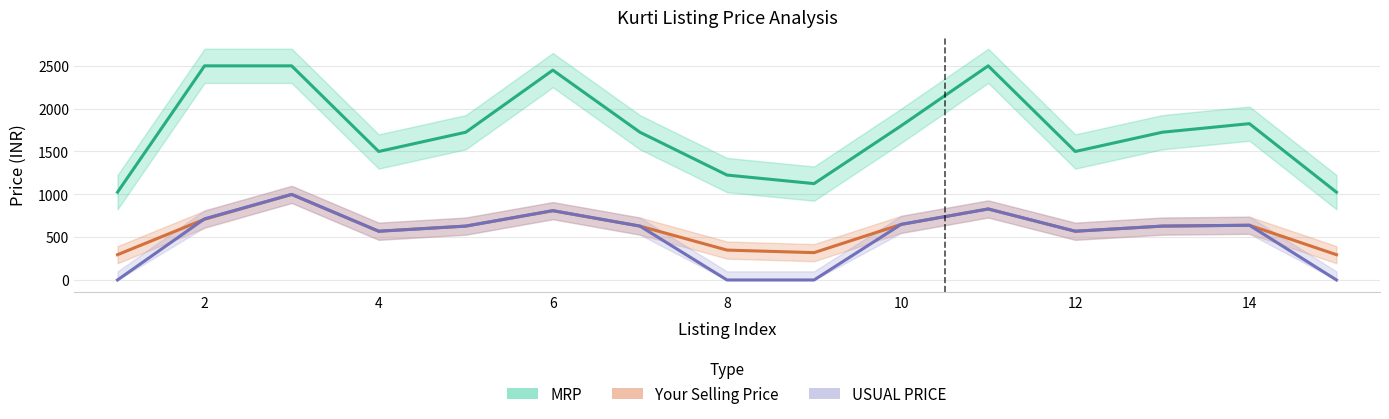

What is the value of the MRP point at the 2nd from the left?

2500